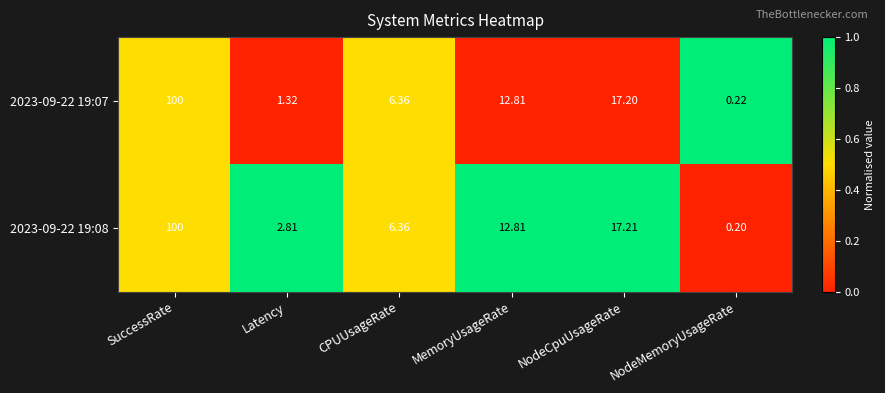

List the labels in order of 2023-09-22 19:08 value, largest first.

SuccessRate, NodeCpuUsageRate, MemoryUsageRate, CPUUsageRate, Latency, NodeMemoryUsageRate